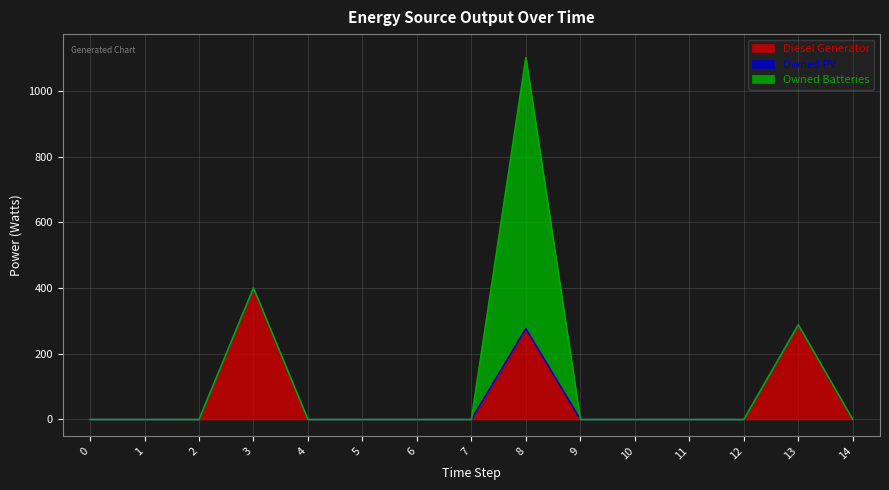

Which series has the largest total across all categories?

Diesel Generator